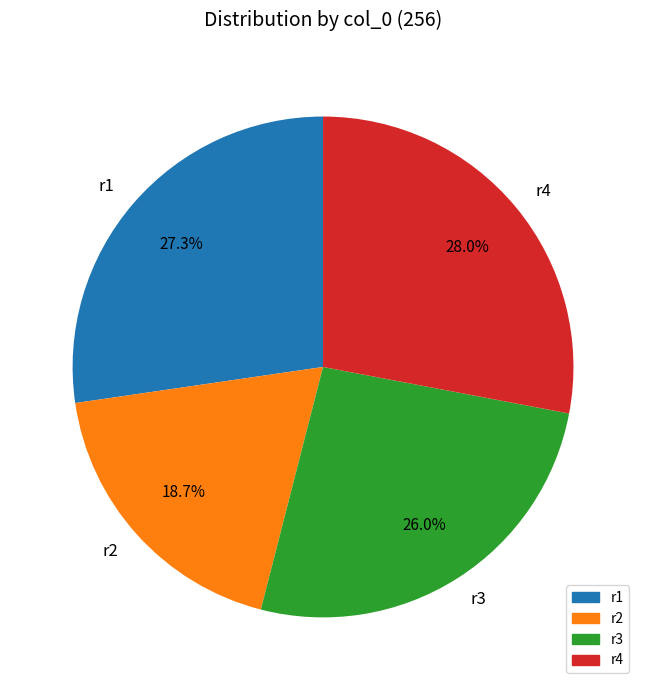

The r3 slice represents 26% of the pie. True or false?

True